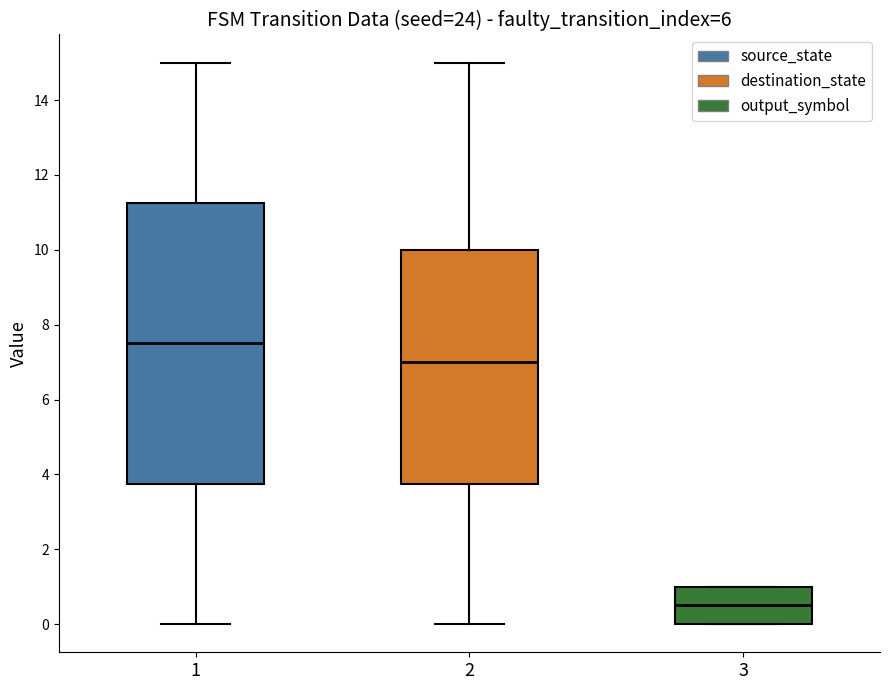

Reading left to right, read every box against the y-axis: the position of its median line, the range the box covers, and the ends of its whiskers. The values are not printed on the chart, so give them approximately, as read against the axis.

1: median 7.6, box 3.8 to 11.2, whiskers 0.0 to 15.0
2: median 7.0, box 3.8 to 10.0, whiskers 0.0 to 15.0
3: median 0.6, box 0.0 to 1.0, whiskers 0.0 to 1.0